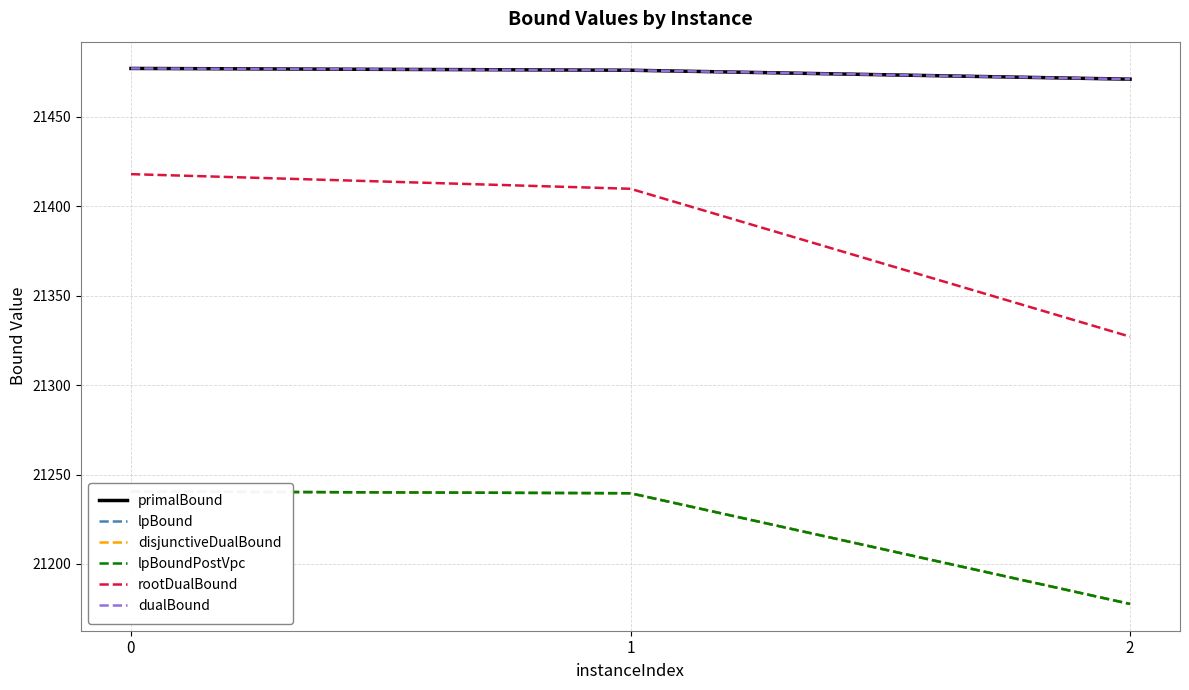

What is the average value of the rootDualBound series?

21384.9